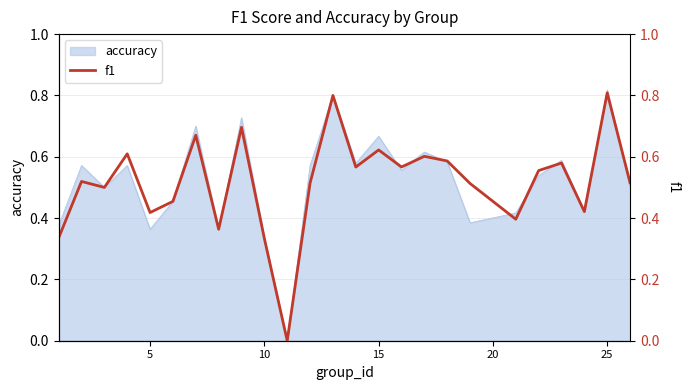

The value at 0 is 0.6. True or false?

False